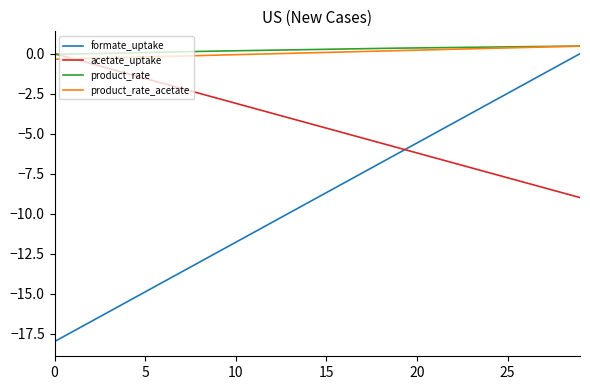

Which series has the largest range (max minus min)?

formate_uptake